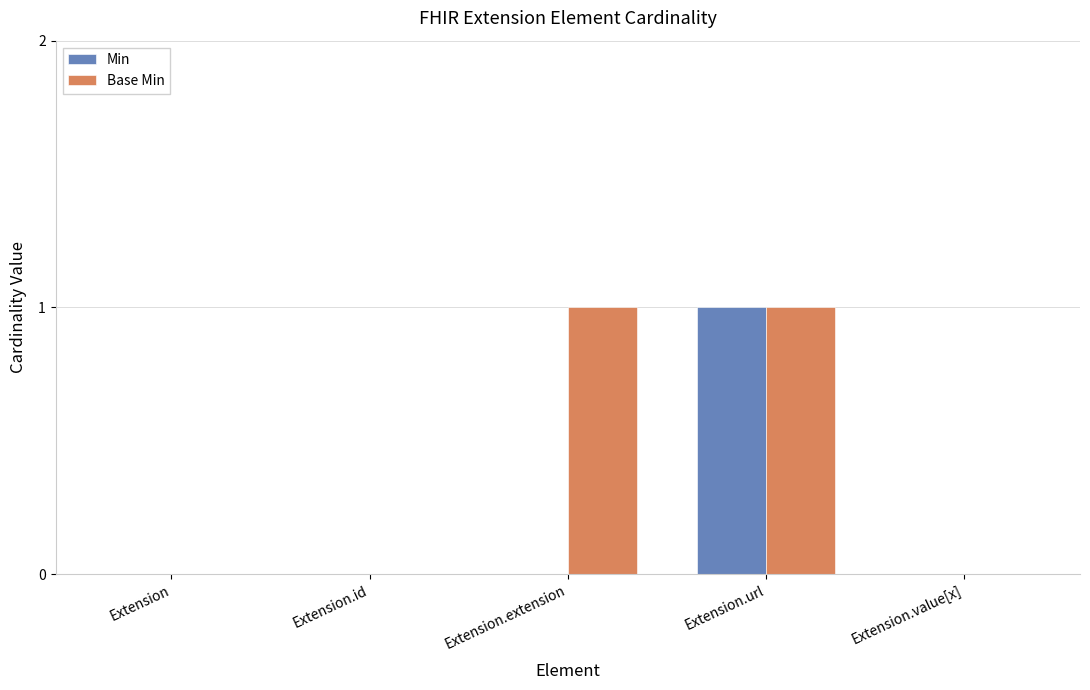

Between Extension and Extension.extension, which series saw the biggest shift?

Base Min